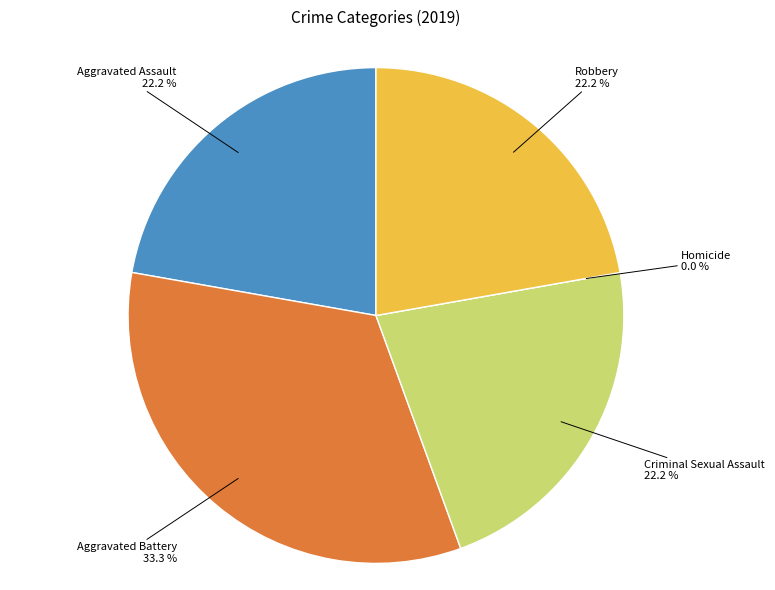

What percentage do Criminal Sexual Assault and Aggravated Battery together represent?

55.6%